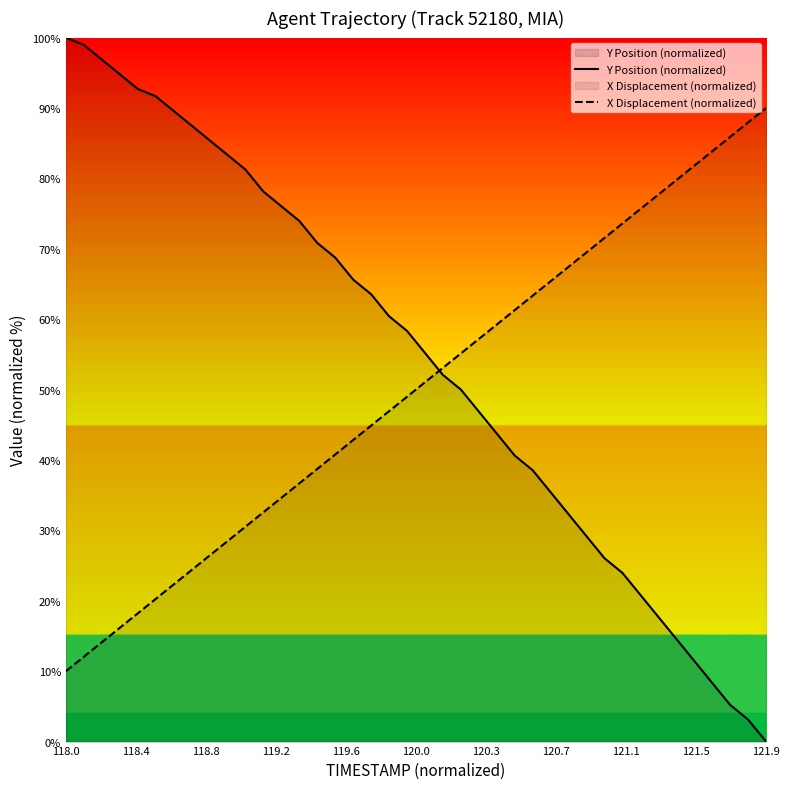

Reading left to right, what are all the values shown in this chart?

Y Position (normalized): 100.0	99.0	96.9	94.8	92.7	91.7	89.6	87.5	85.4	83.3	81.2	78.1	76.0	74.0	70.8	68.8	65.6	63.5	60.4	58.3	55.2	52.1	50.0	46.9	43.8	40.6	38.5	35.4	32.3	29.2	26.0	24.0	20.8	17.7	14.6	11.5	8.3	5.2	3.1	0.0
X Displacement (normalized): 10.0	12.1	14.1	16.2	18.2	20.3	22.3	24.4	26.4	28.5	30.5	32.6	34.6	36.7	38.7	40.8	42.8	44.9	46.9	49.0	51.0	53.1	55.1	57.2	59.2	61.3	63.3	65.4	67.4	69.5	71.5	73.6	75.6	77.7	79.7	81.8	83.8	85.9	87.9	90.0